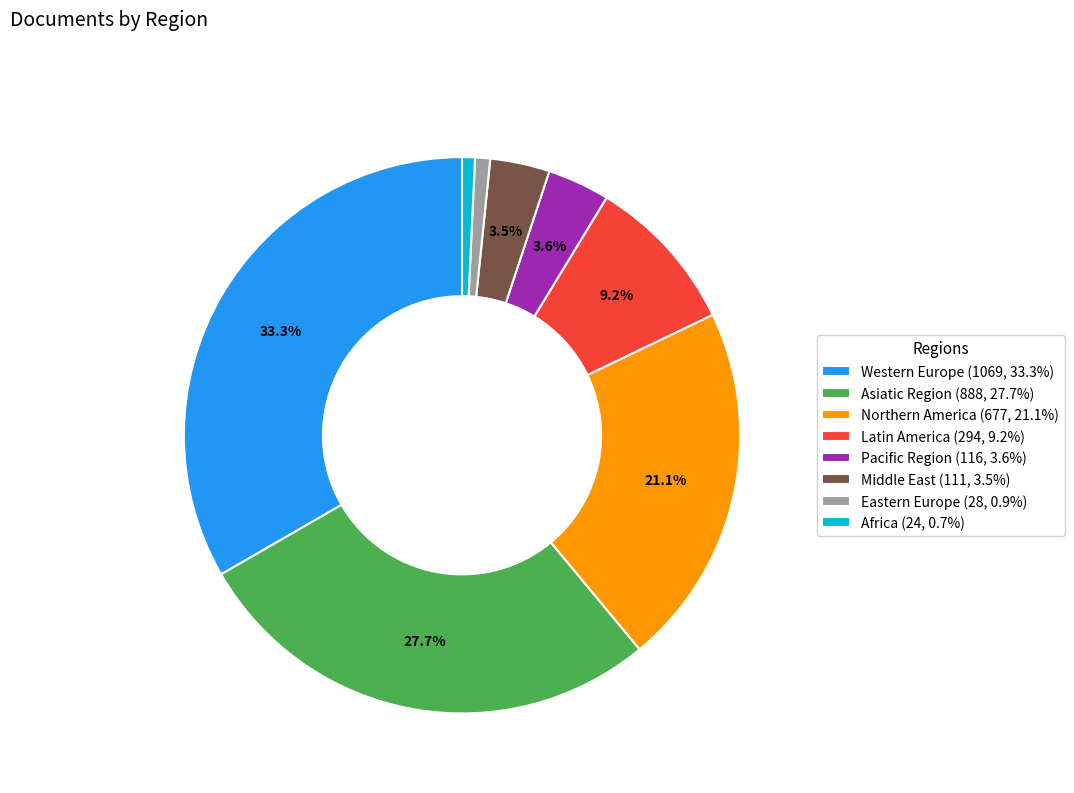

Does any single category account for the majority?

No